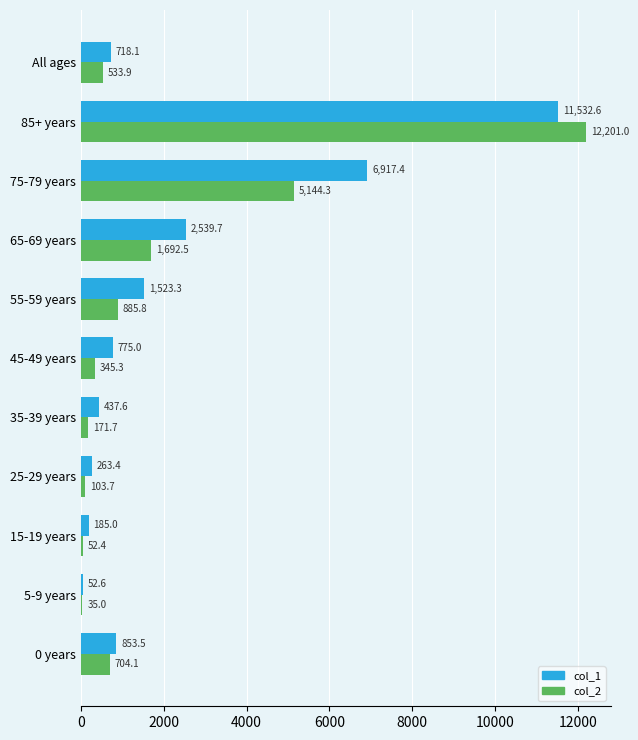

The value of col_1 at 75-79 years is 9002.9. True or false?

False